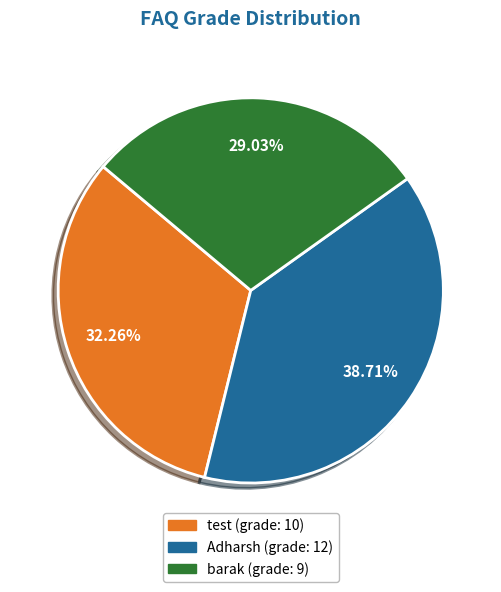

To the nearest percent, what percentage of the pie is Adharsh?

39%